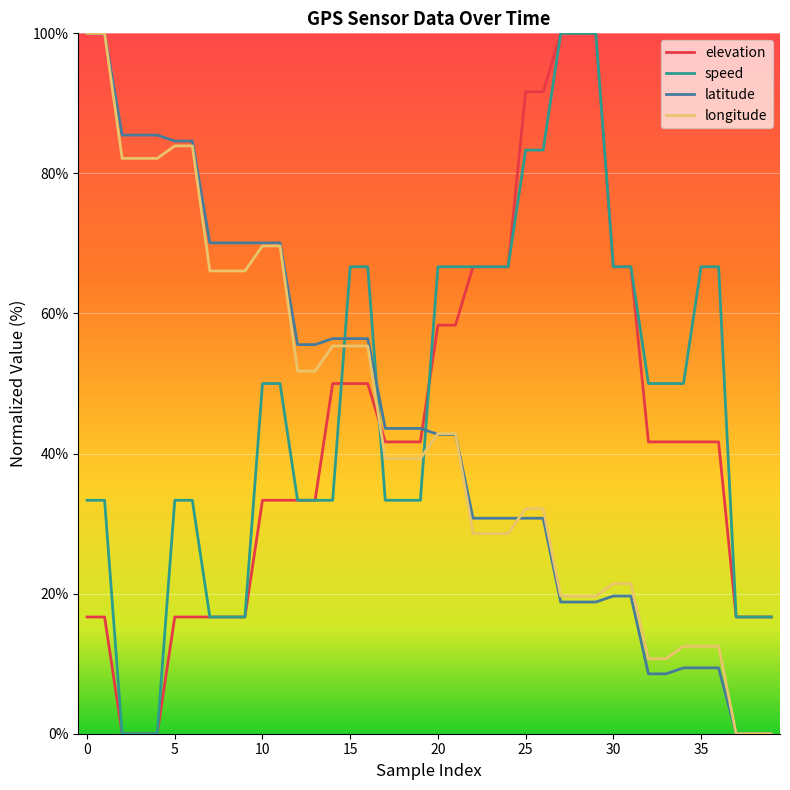

How many times do longitude and speed cross each other?

3